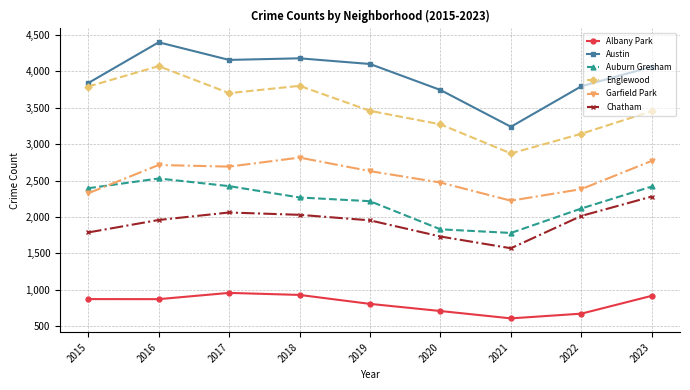

The value of Austin at 2022 is 1512. True or false?

False